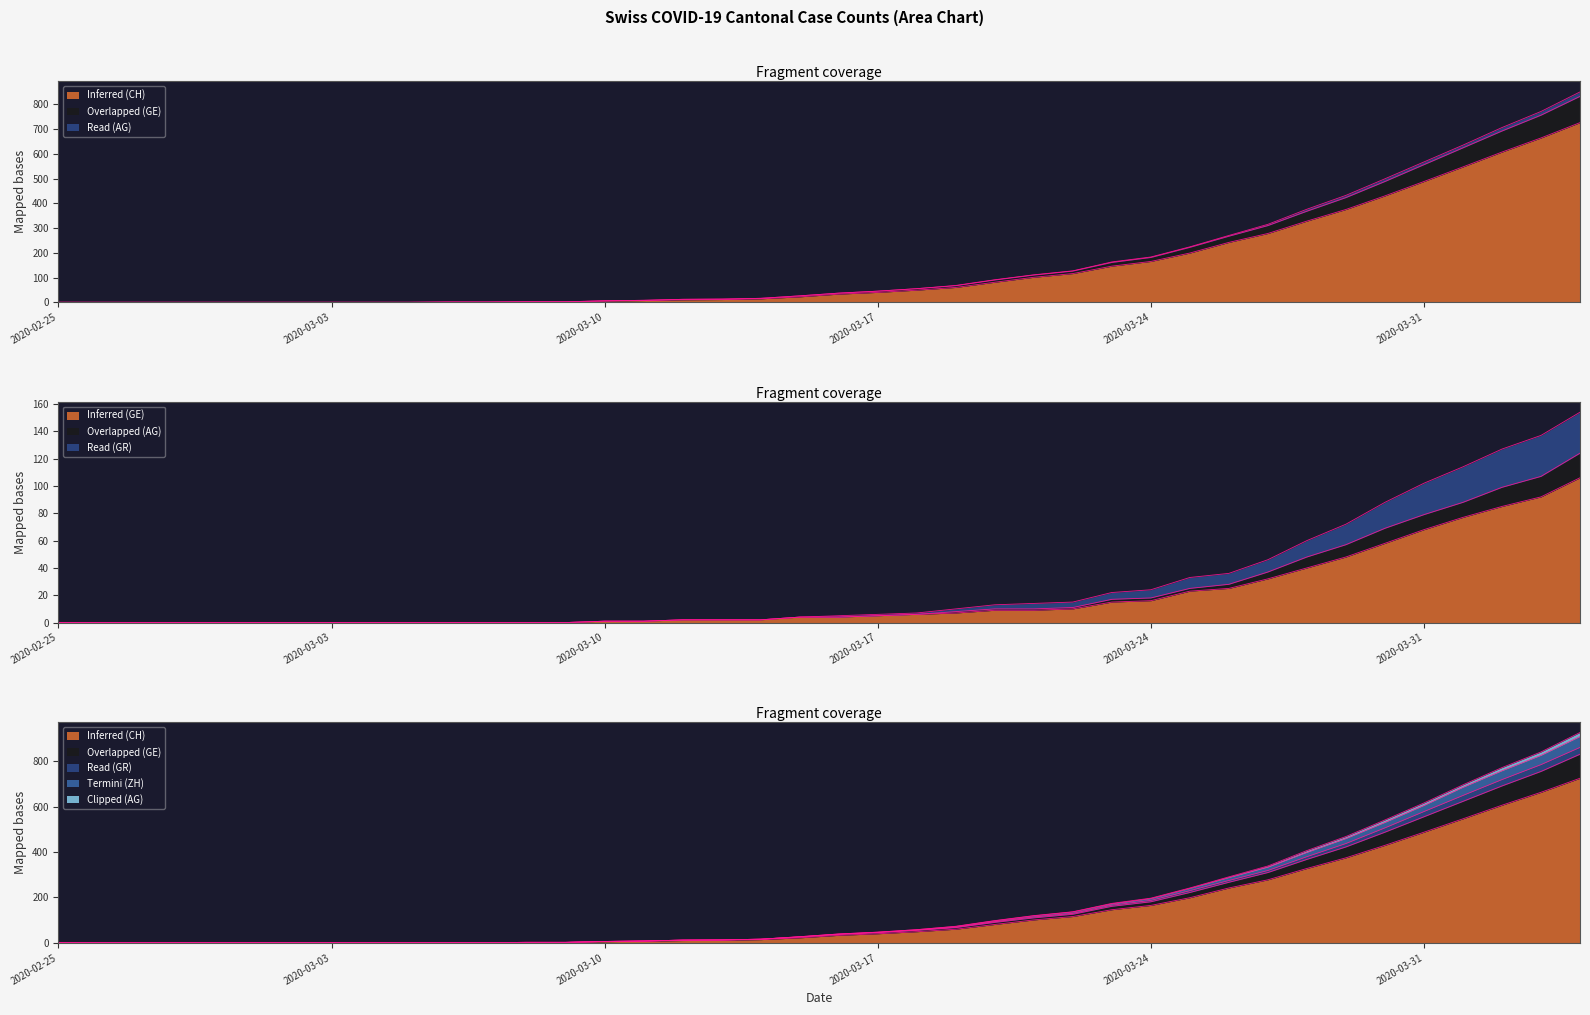

What is the value of the GE point at the 40th from the left?

106